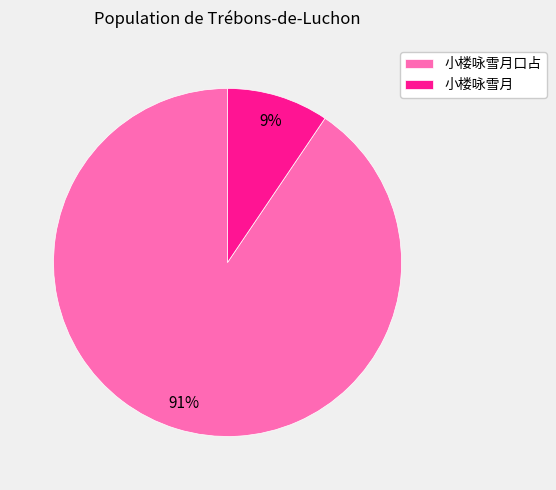

What percentage is the 小楼咏雪月 slice, to the nearest percent?

9%